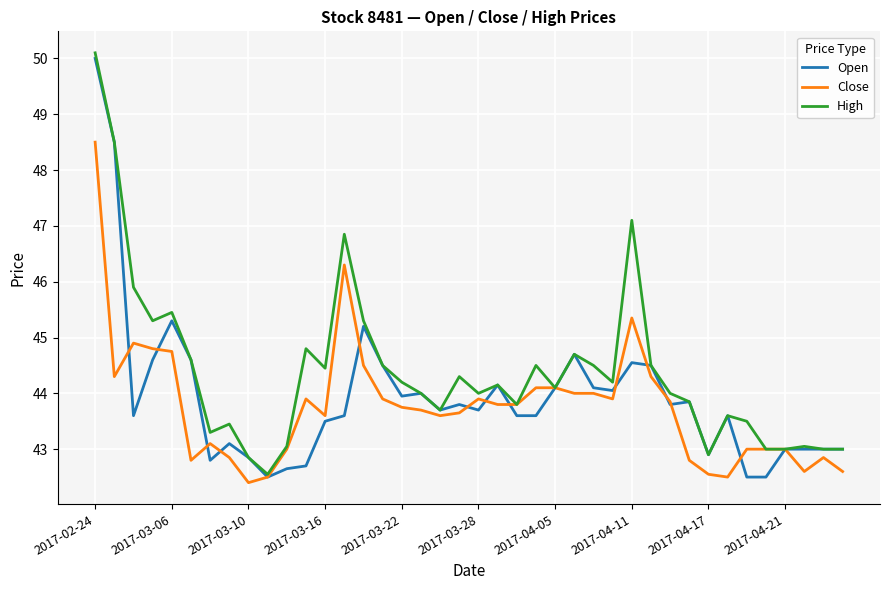

What is the highest value of the High series?

50.1